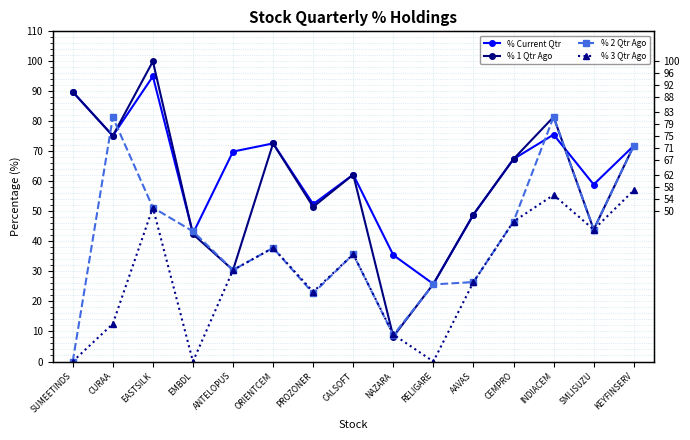

Read the % Current Qtr value at RELIGARE.

25.8